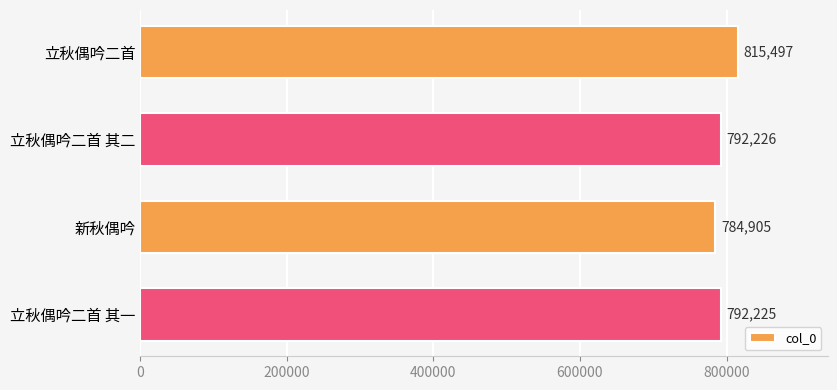

List the labels in order of value, largest first.

立秋偶吟二首, 立秋偶吟二首 其二, 立秋偶吟二首 其一, 新秋偶吟